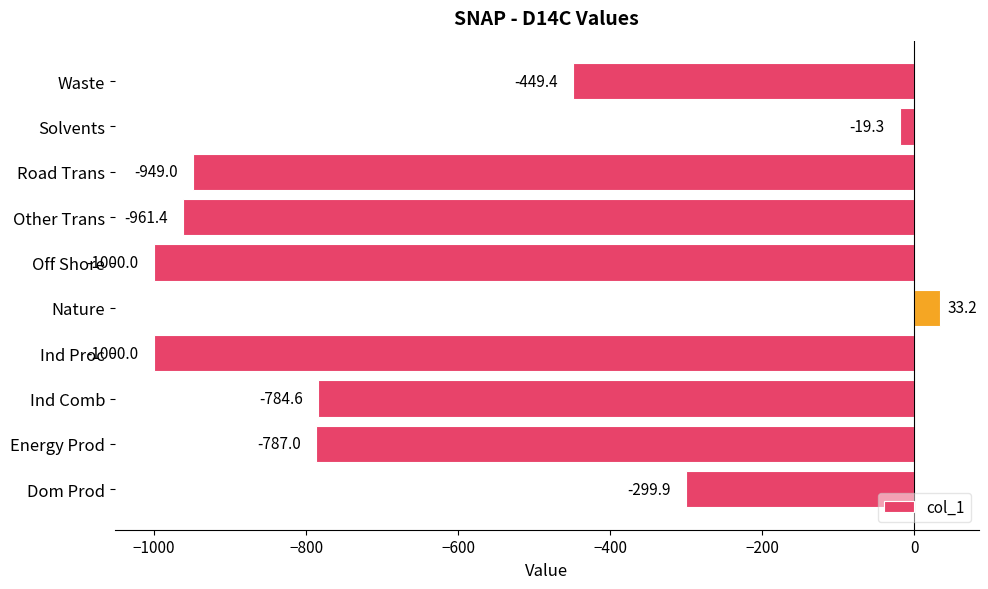

What is the maximum value shown in the chart?

33.2